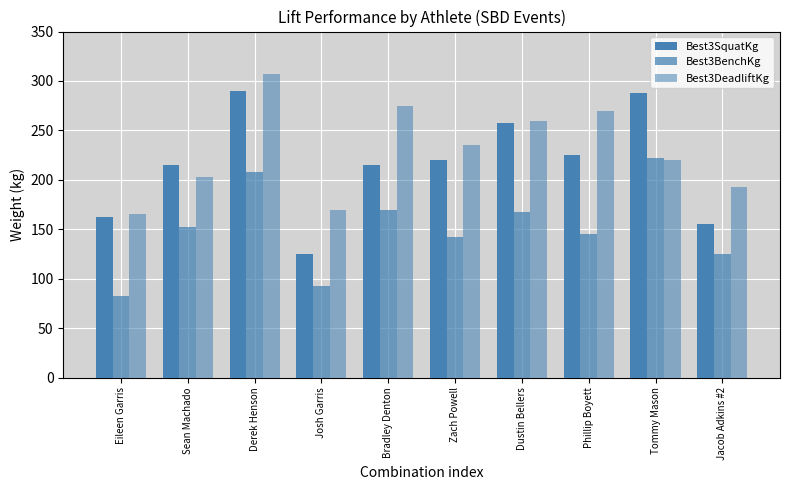

How many values in the Best3BenchKg series exceed 152?

5